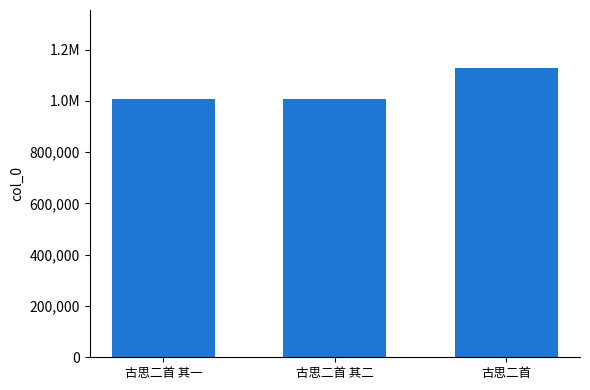

Reading left to right, list all the values displayed in this chart.

1005765	1005764	1128370